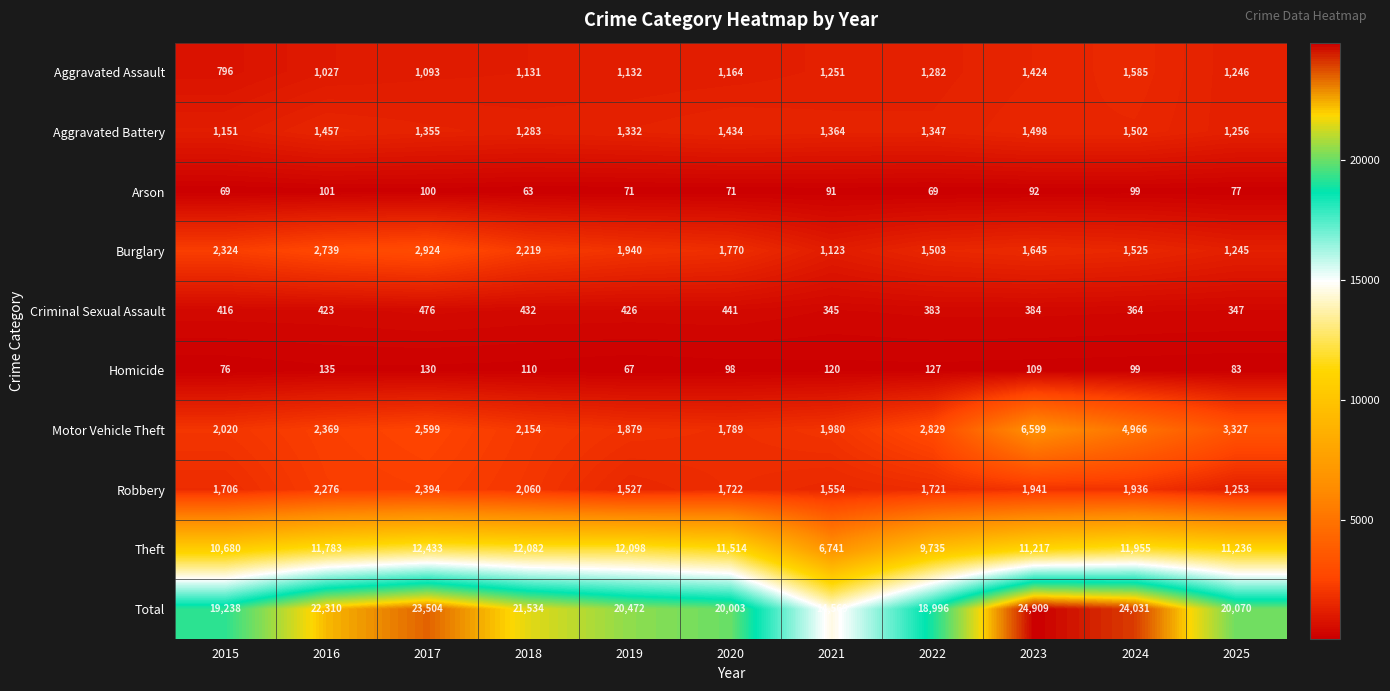

Which category has the lowest value in the Arson series?

2018